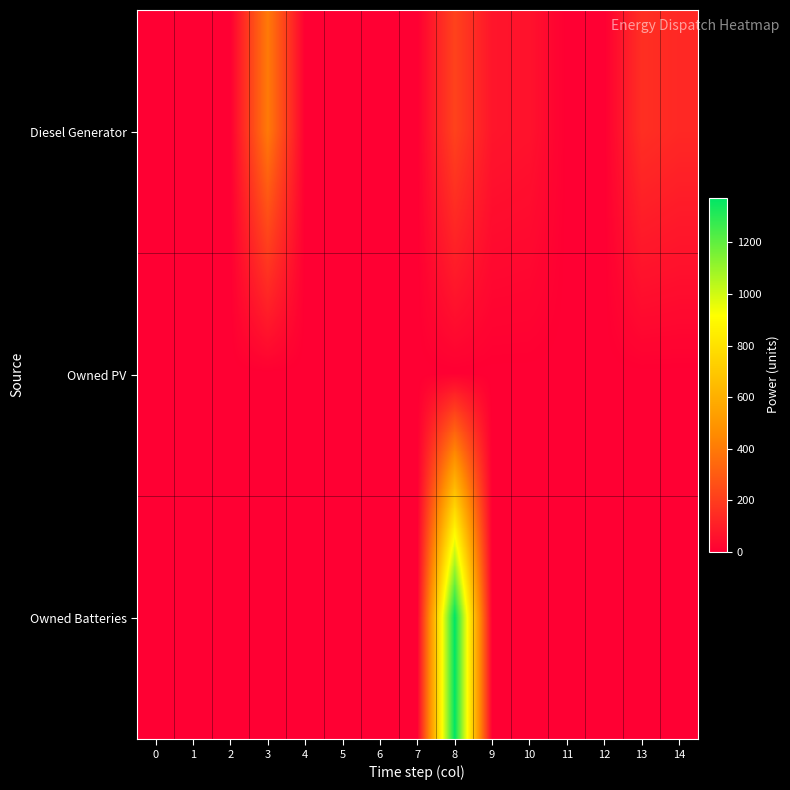

At how many categories does at least one series exceed 1052?

1